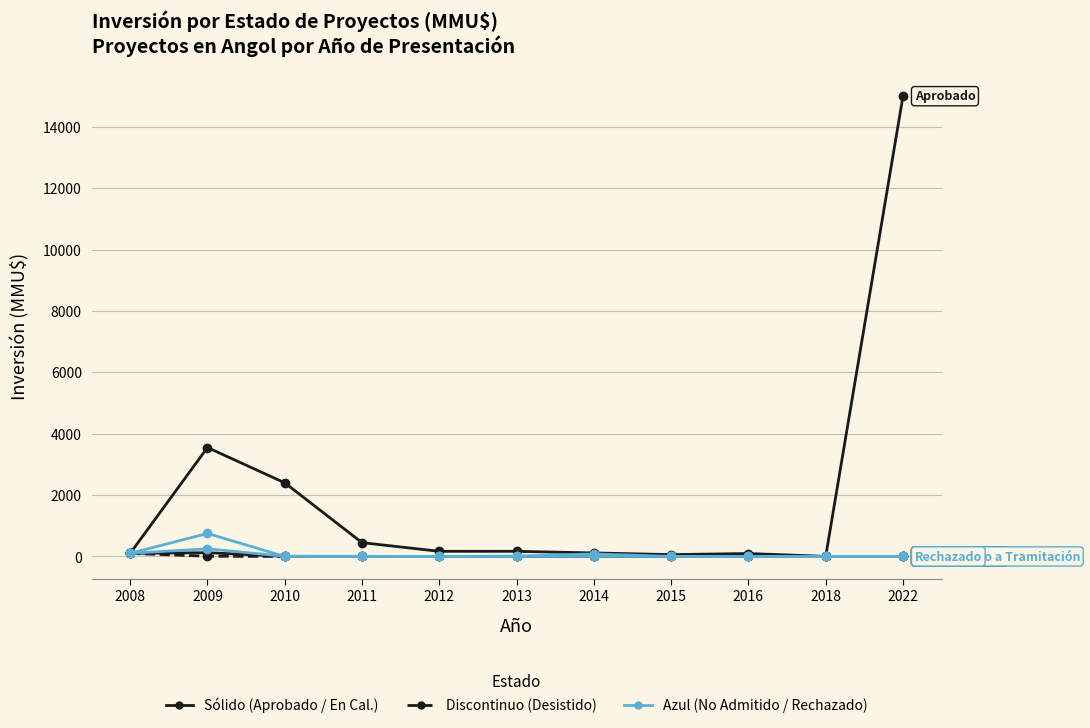

What is the total value across all series at 2016?

96.2